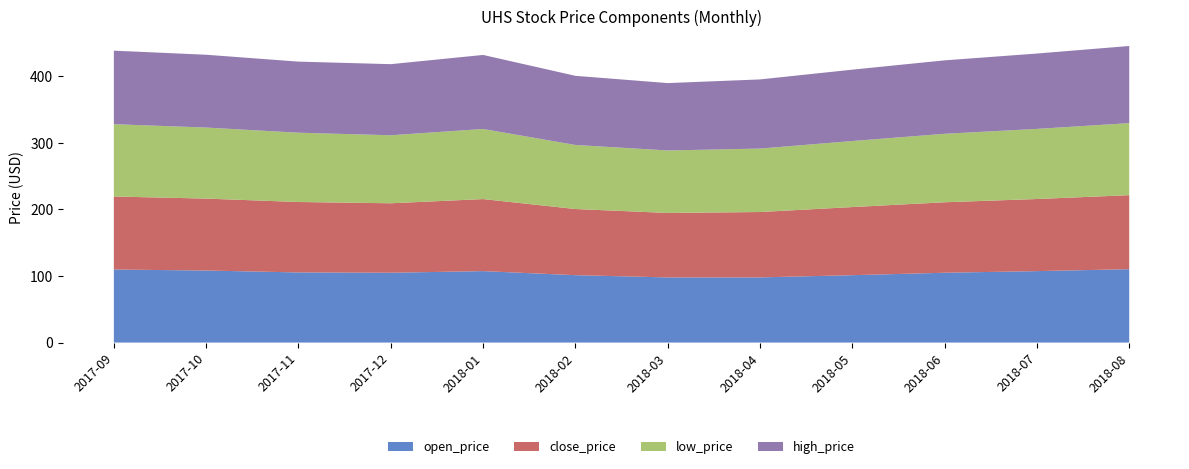

What is the total value across all series at 2018-08?

445.6